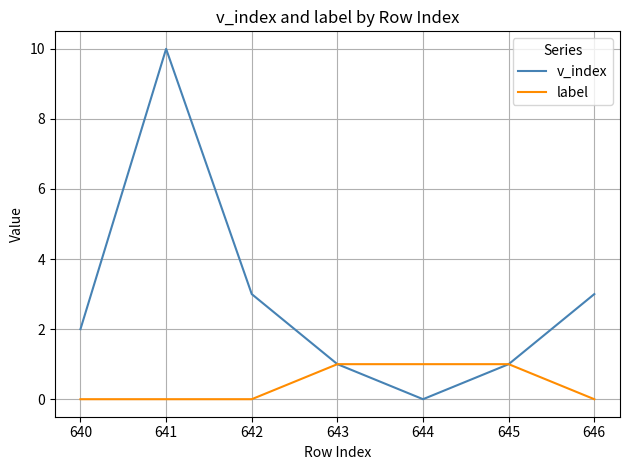

The v_index series shows 1 at 643. True or false?

True